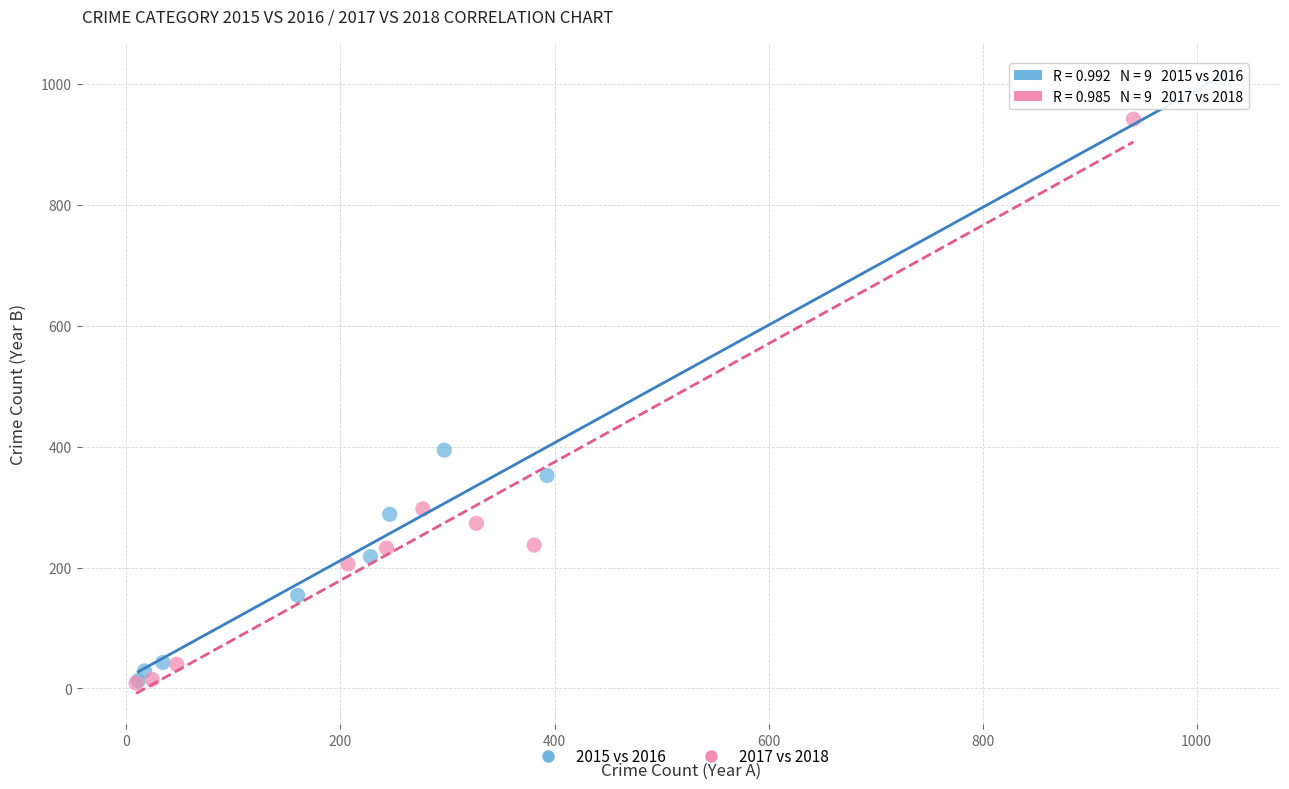

Which series has the widest spread of Y values?

2015 vs 2016